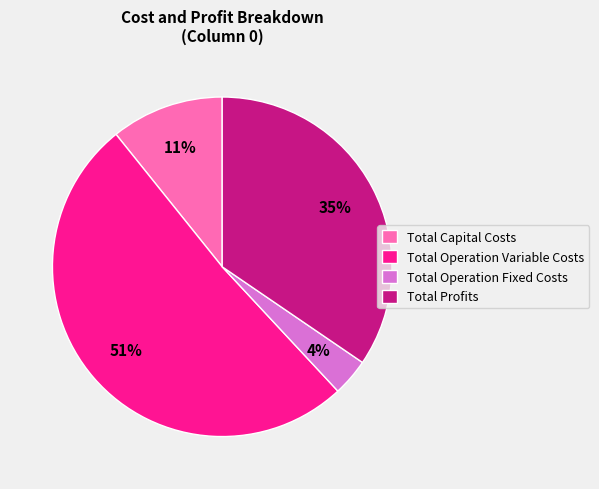

Between Total Operation Fixed Costs and Total Operation Variable Costs, which is larger?

Total Operation Variable Costs